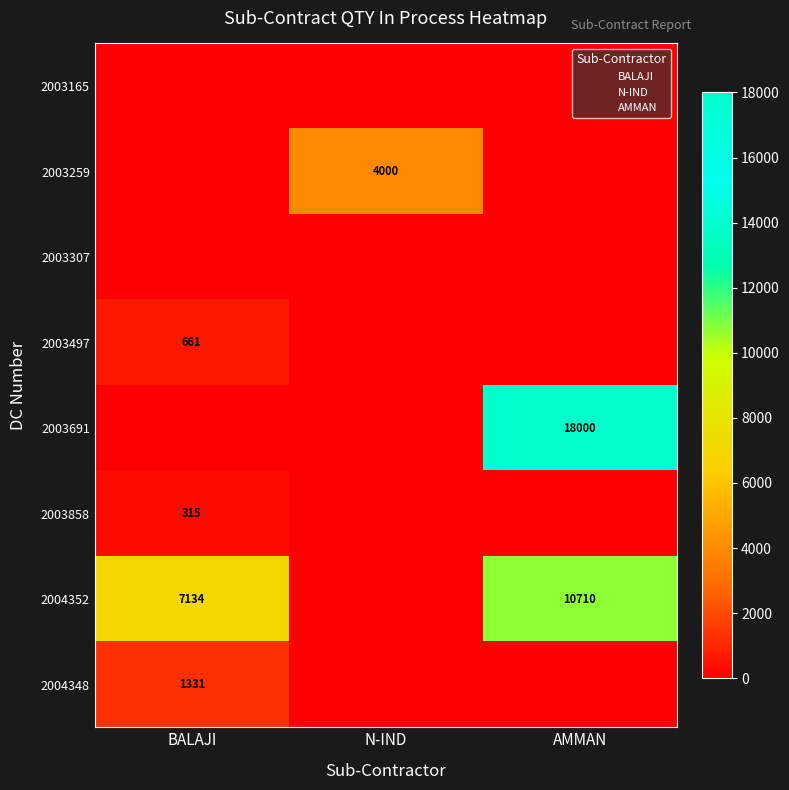

Count the number of data series in this chart.

3